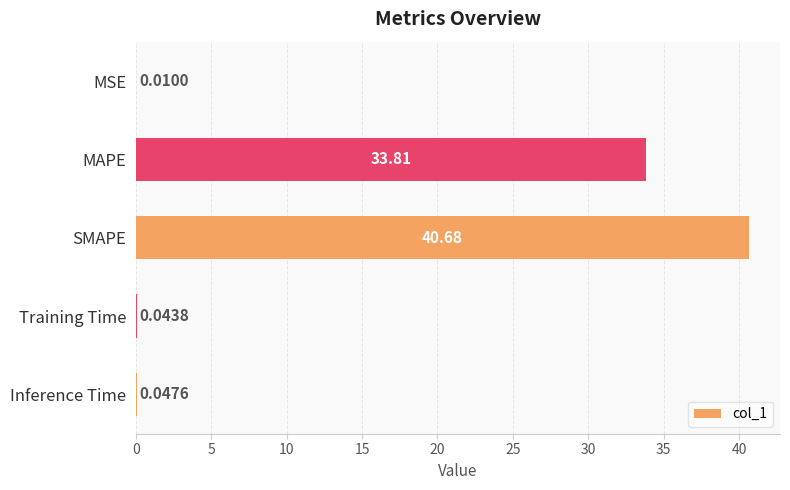

Count the number of categories in the chart.

5